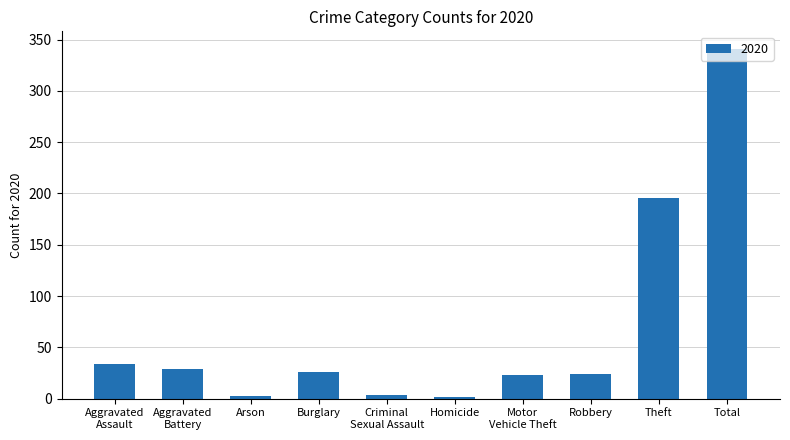

What is the maximum value shown in the chart?

341